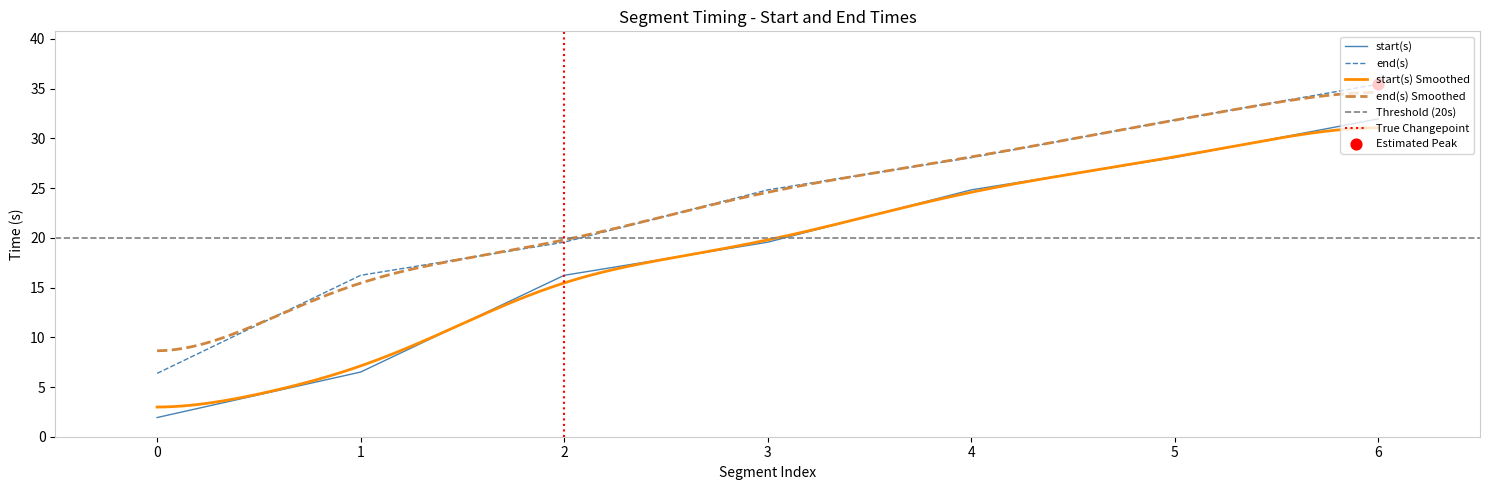

Which series contains the highest Y value?

end(s)